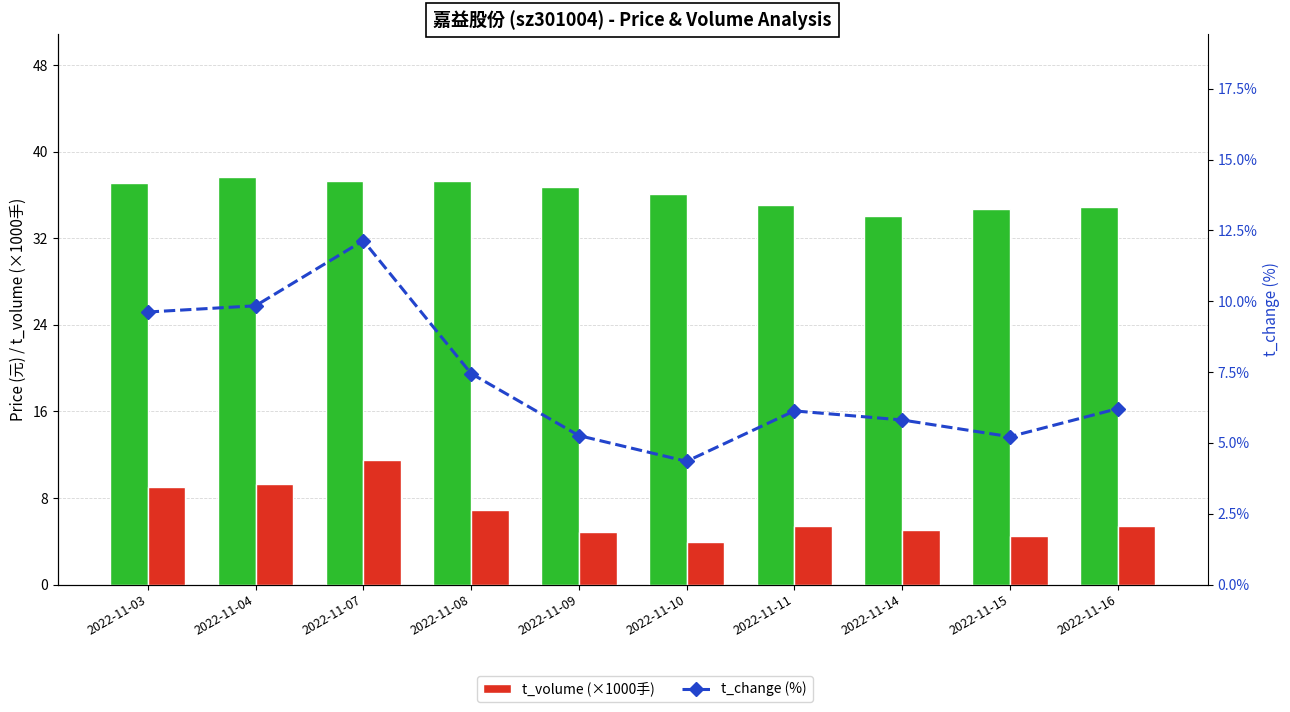

Reading left to right, transcribe all the data shown in this chart.

price: 37.1	37.7	37.3	37.3	36.8	36.1	35.0	34.1	34.7	34.9
t_volume (×1000): 9.0	9.3	11.5	6.9	4.8	3.9	5.4	5.0	4.5	5.4
t_change (%): 9.6	9.8	12.1	7.5	5.3	4.3	6.1	5.8	5.2	6.2